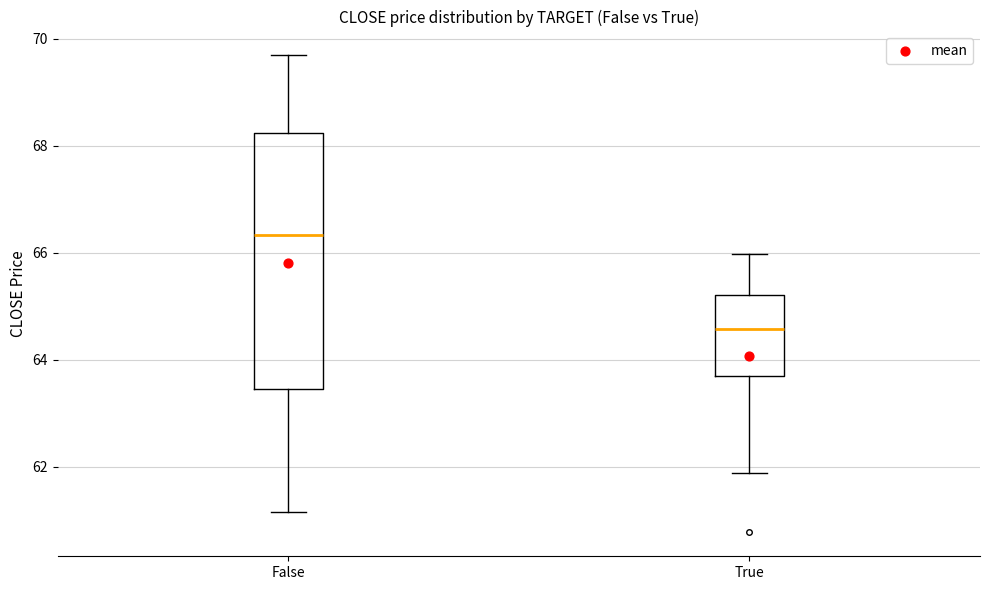

Which box's median line is the lowest?

True